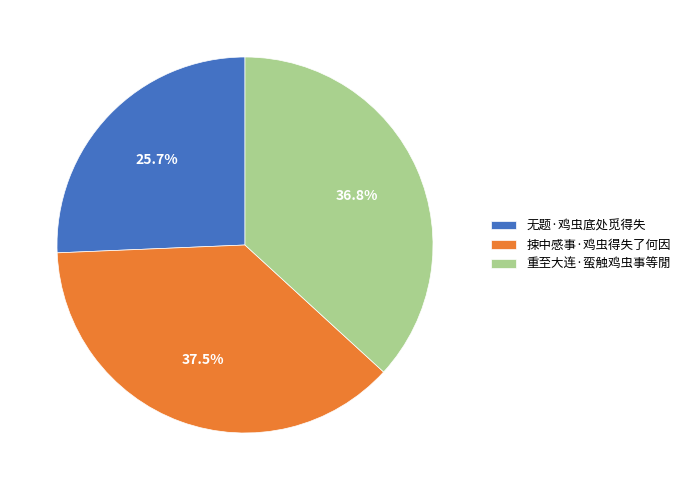

Which has a higher value, 重至大连·蛮触鸡虫事等閒 or 无题·鸡虫底处觅得失?

重至大连·蛮触鸡虫事等閒